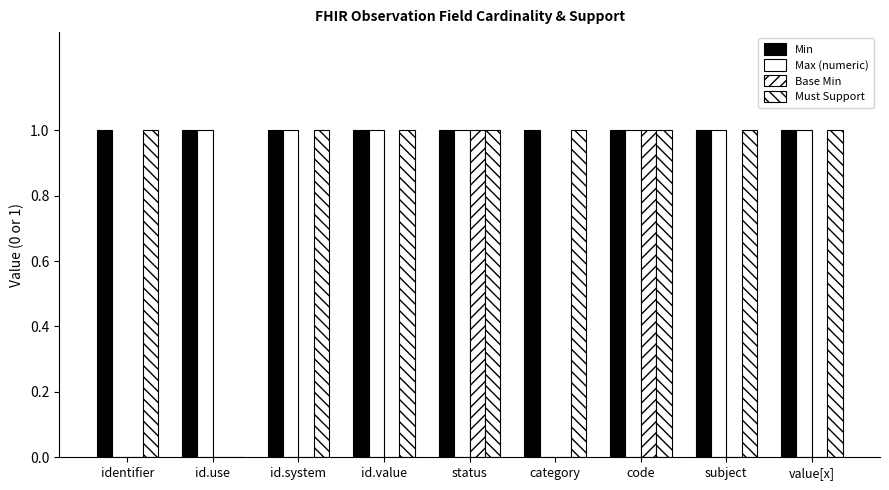

Reading left to right, list all the values displayed in this chart.

Min: identifier=1	id.use=1	id.system=1	id.value=1	status=1	category=1	code=1	subject=1	value[x]=1
Max (numeric): identifier=0	id.use=1	id.system=1	id.value=1	status=1	category=0	code=1	subject=1	value[x]=1
Base Min: identifier=0	id.use=0	id.system=0	id.value=0	status=1	category=0	code=1	subject=0	value[x]=0
Must Support: identifier=1	id.use=0	id.system=1	id.value=1	status=1	category=1	code=1	subject=1	value[x]=1